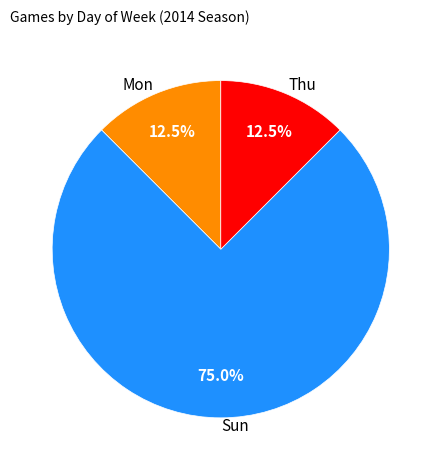

To the nearest percent, what is the average slice percentage?

33%